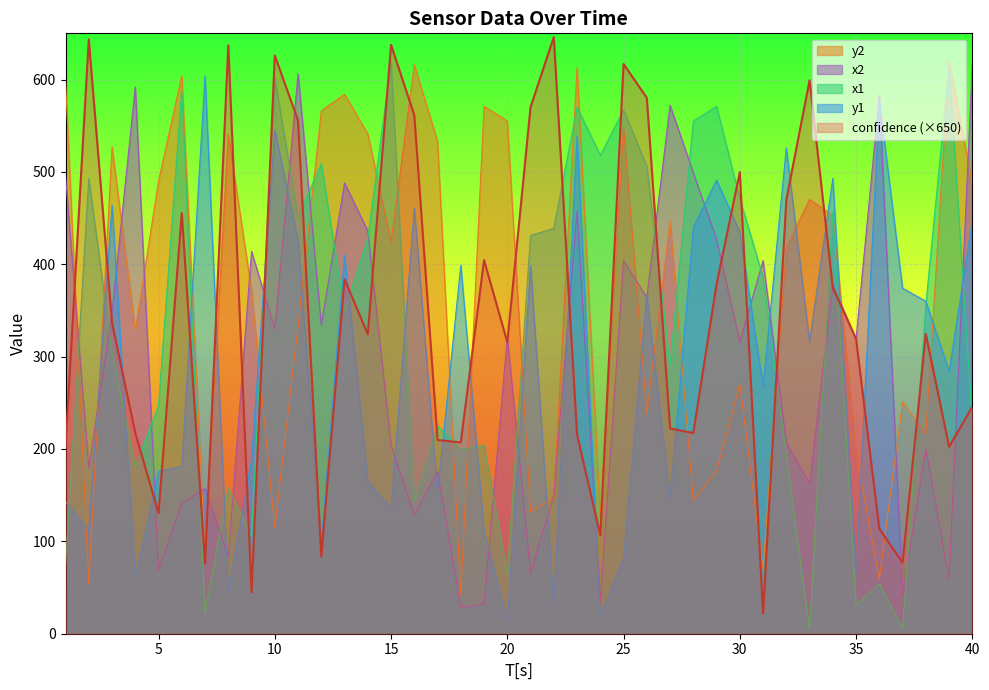

Is it true that y2 equals 220.7 at 33?

False